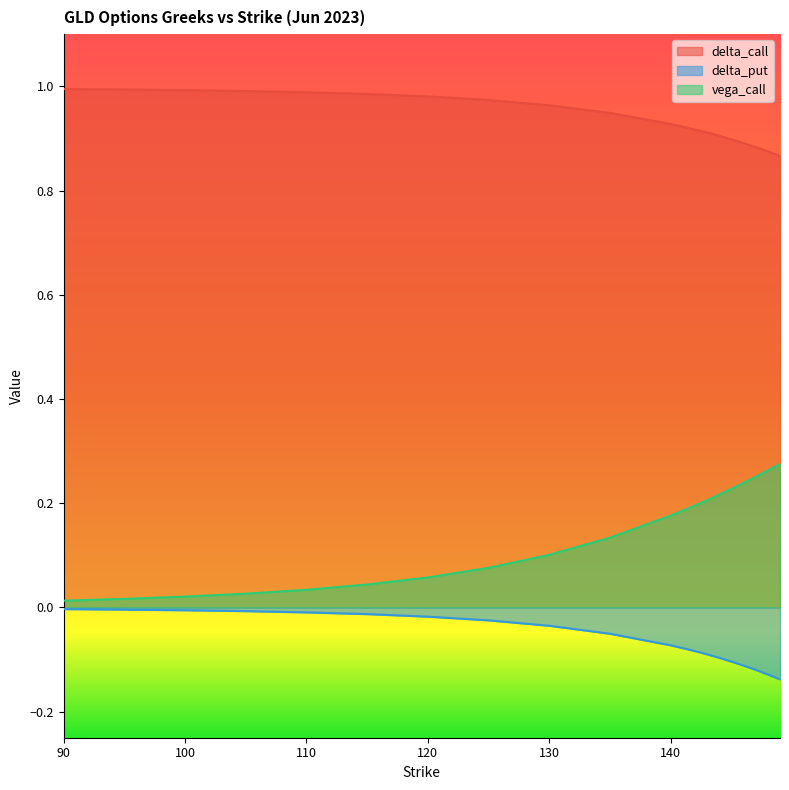

List the series in order of their overall mean, lowest first.

delta_put, vega_call, delta_call